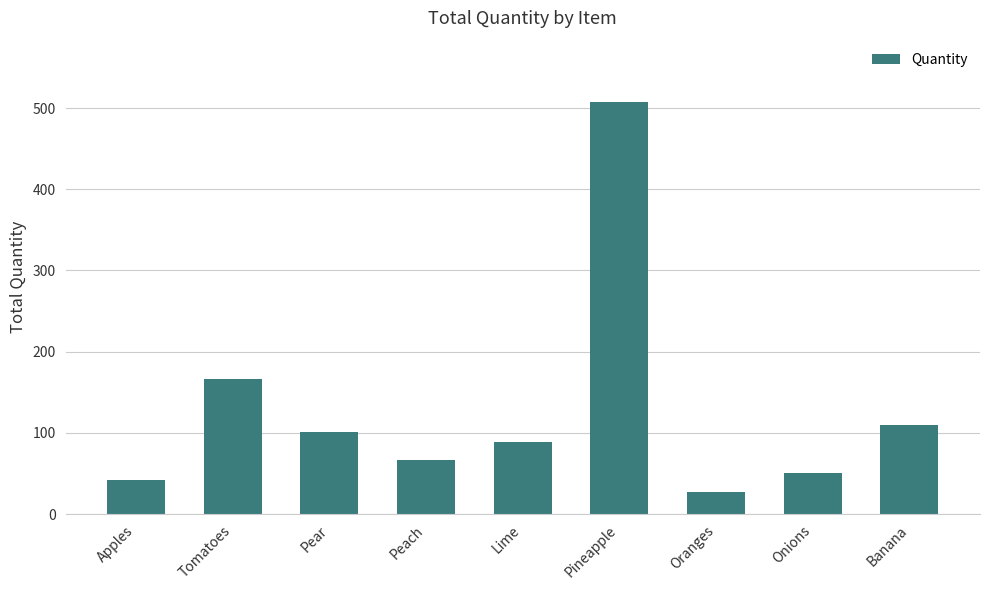

What is the label of the 2nd bar from the right?

Onions